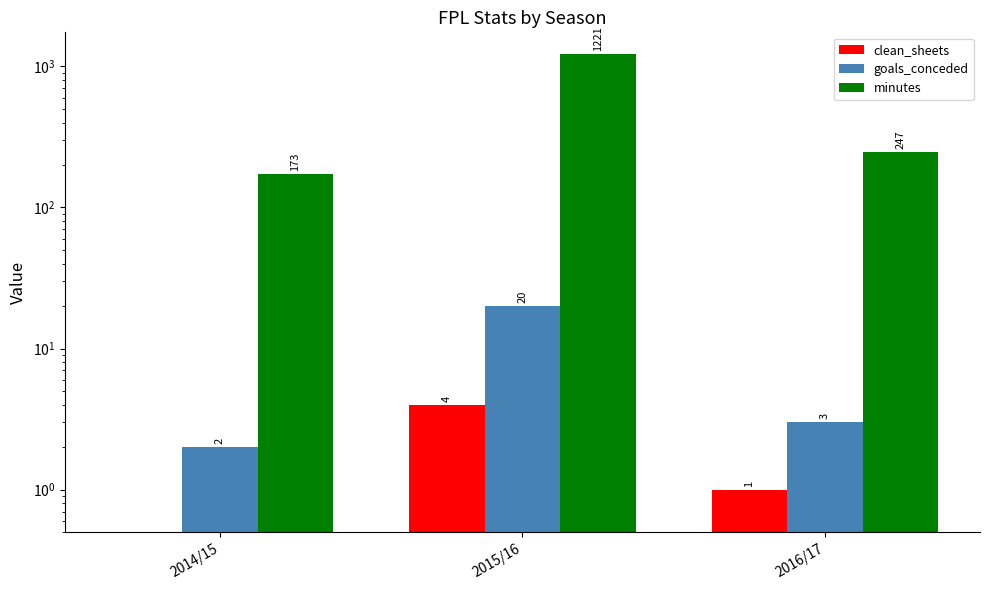

What is the label of the 2nd bar from the right?

2015/16